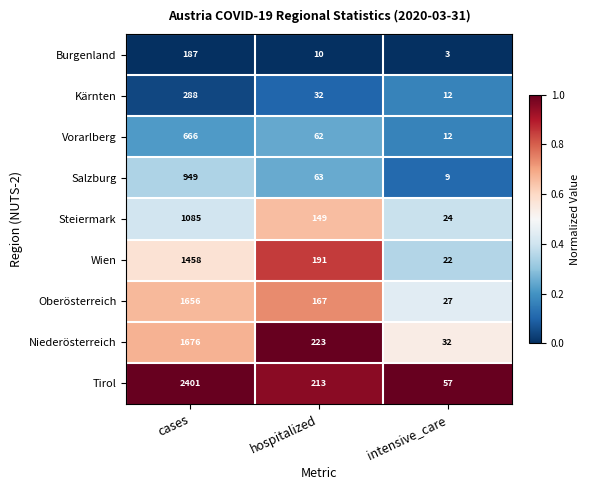

Rank the series by their maximum value, from highest to lowest.

Tirol, Niederösterreich, Oberösterreich, Wien, Steiermark, Salzburg, Vorarlberg, Kärnten, Burgenland